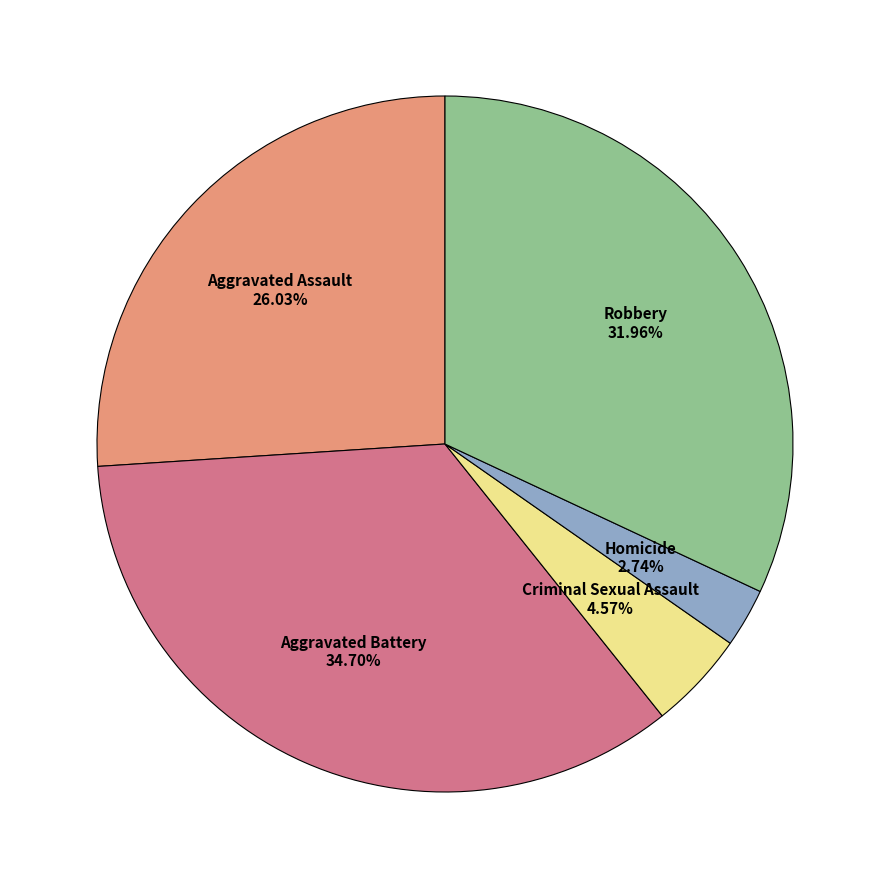

Do Aggravated Battery and Aggravated Assault together represent more than half of the pie?

Yes